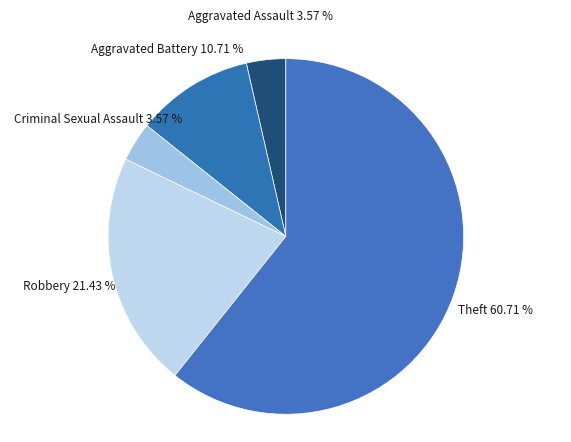

Combined, do Criminal Sexual Assault and Robbery account for over 50%?

No